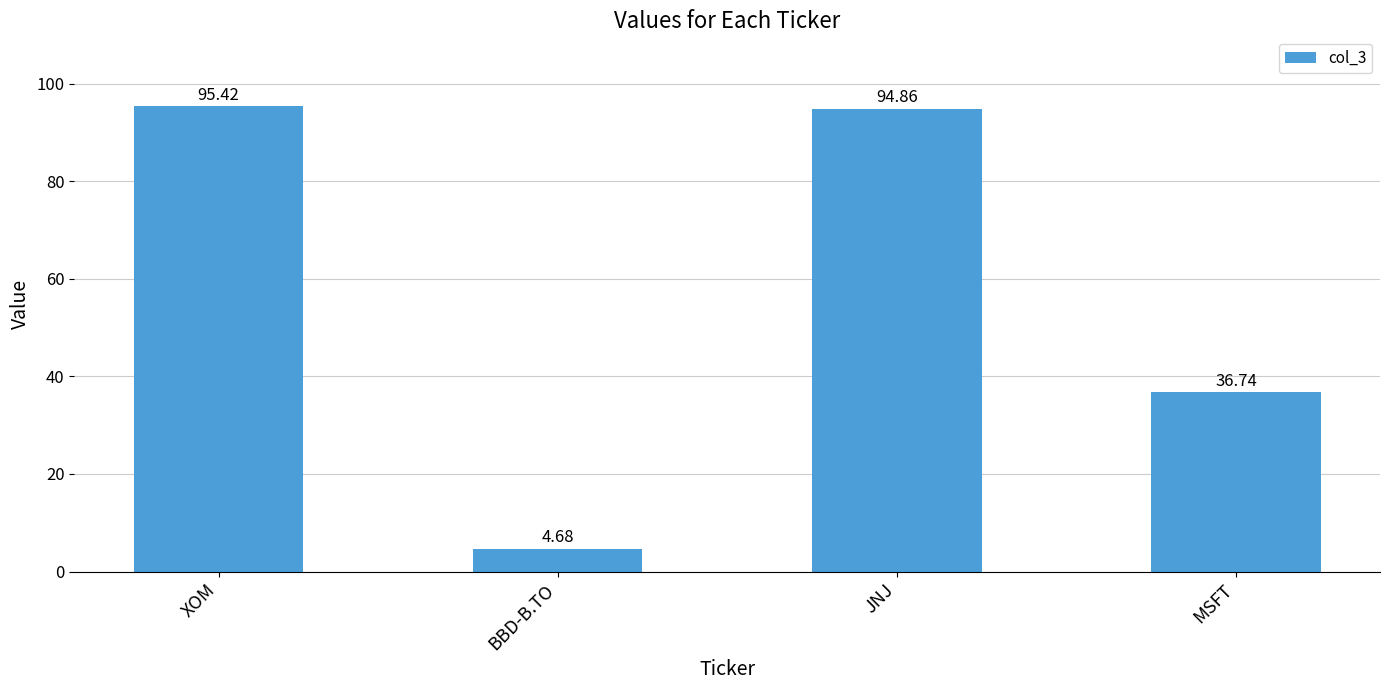

List the labels in order of value, largest first.

XOM, JNJ, MSFT, BBD-B.TO